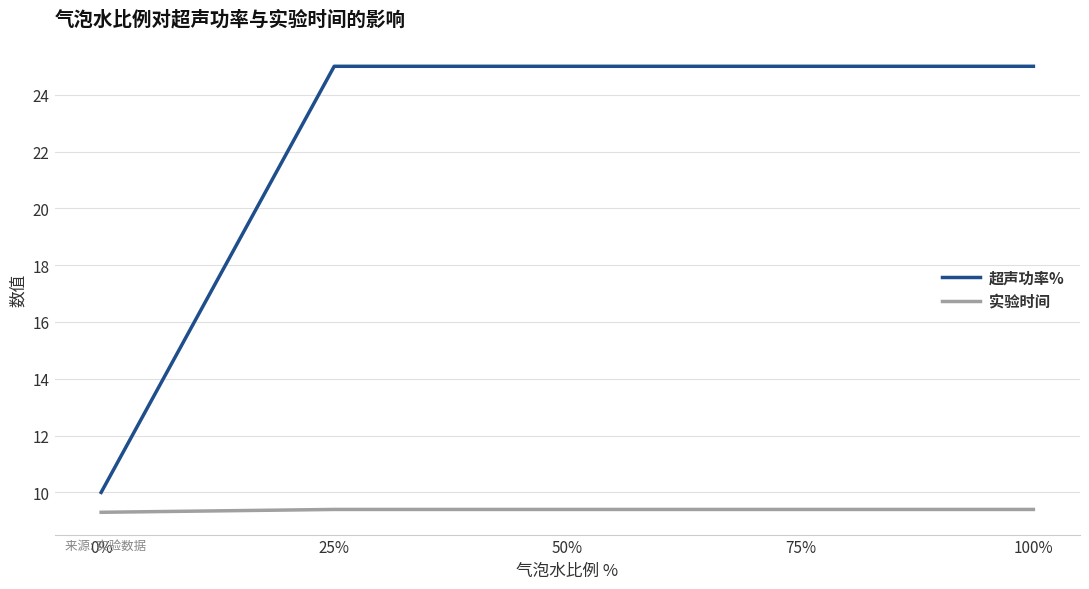

Which series changed the most between 0% and 100%?

超声功率%